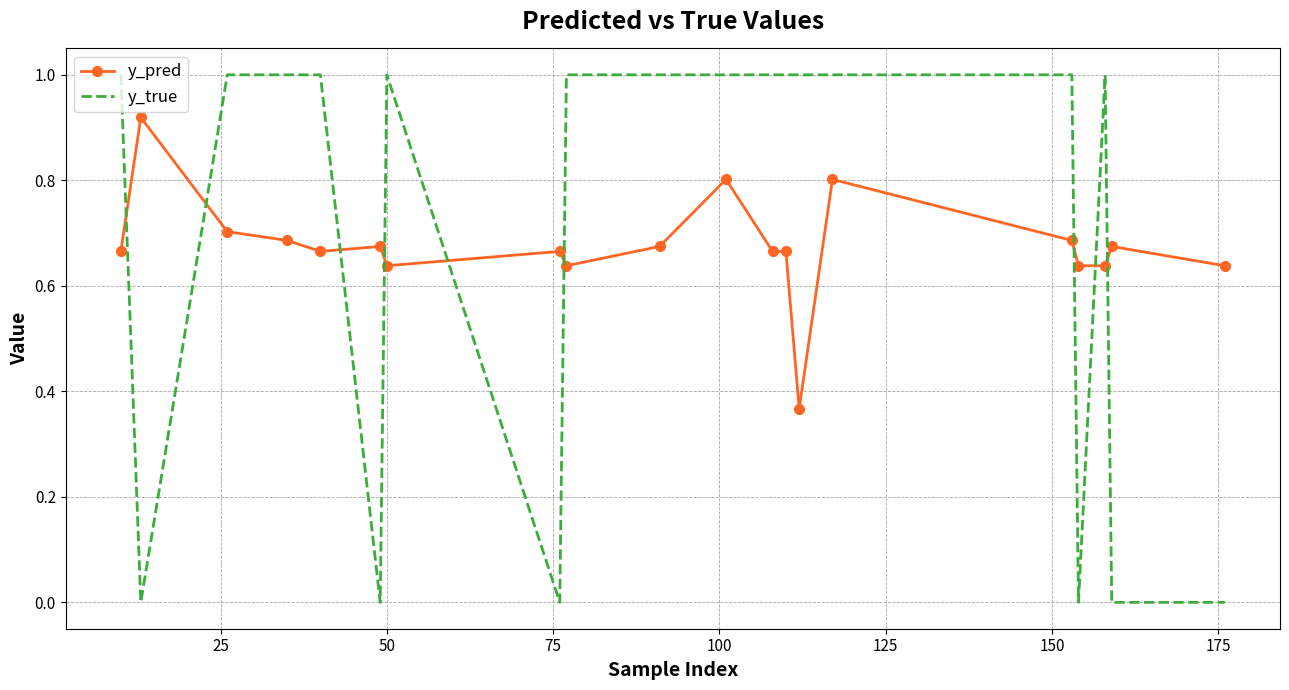

True or false: y_true and y_pred intersect in this chart.

True